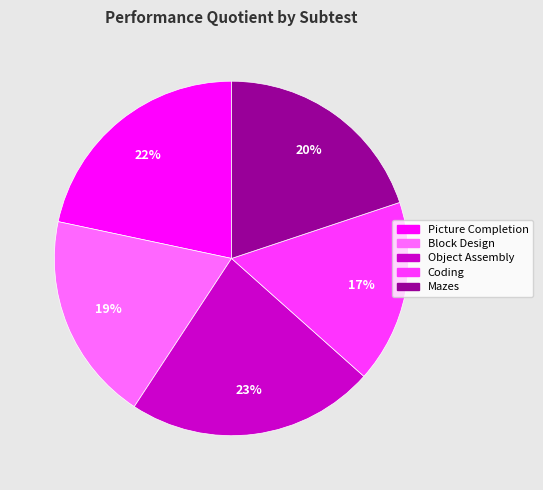

Does any single category account for the majority?

No